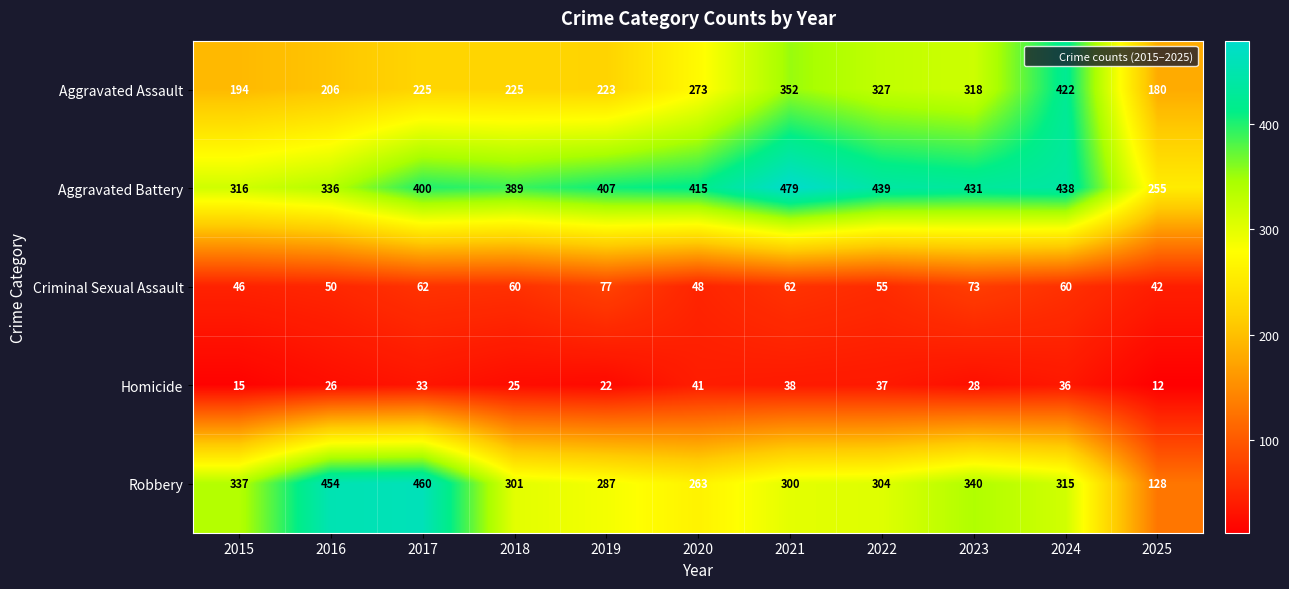

What is the difference between the maximum and second lowest values in the Aggravated Battery series?

163